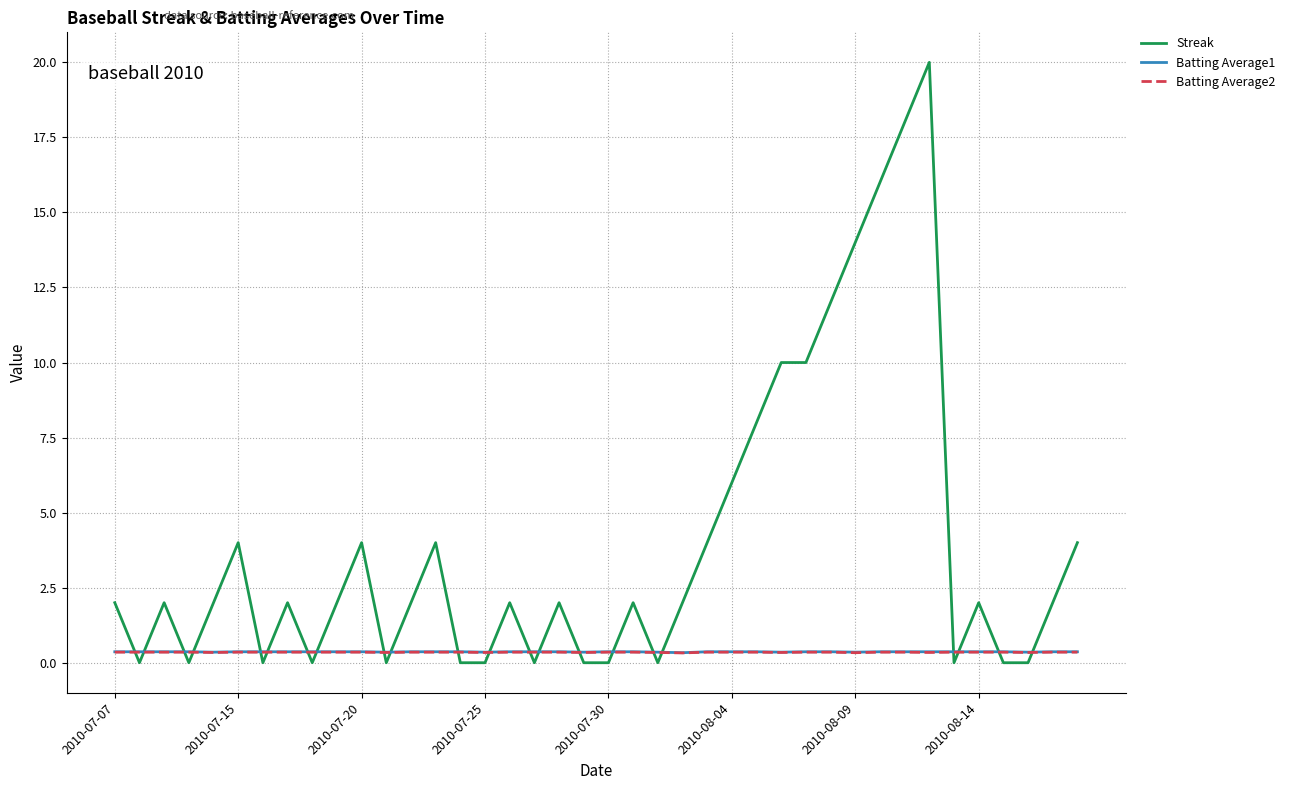

How many distinct data groups are displayed?

3